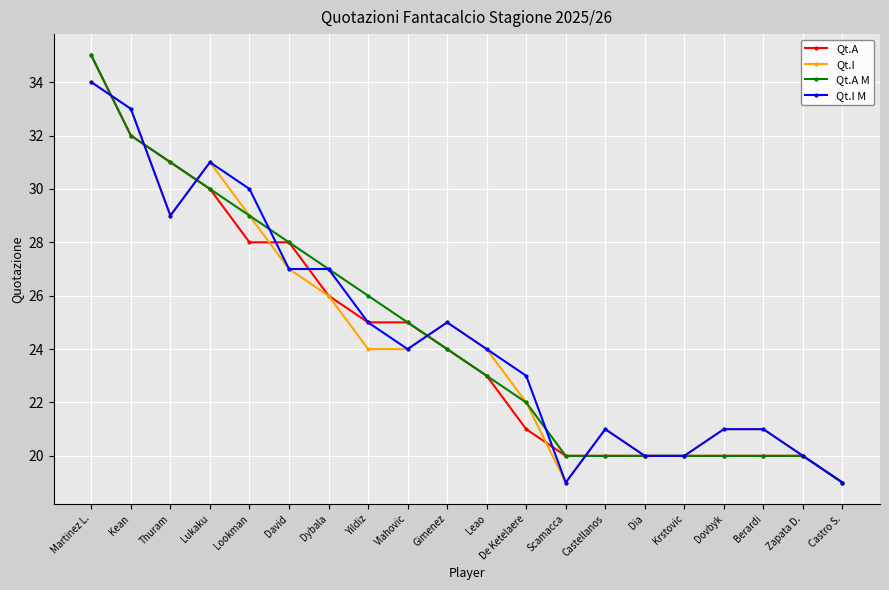

Between Yildiz and Krstovic, which series saw the biggest shift?

Qt.A M